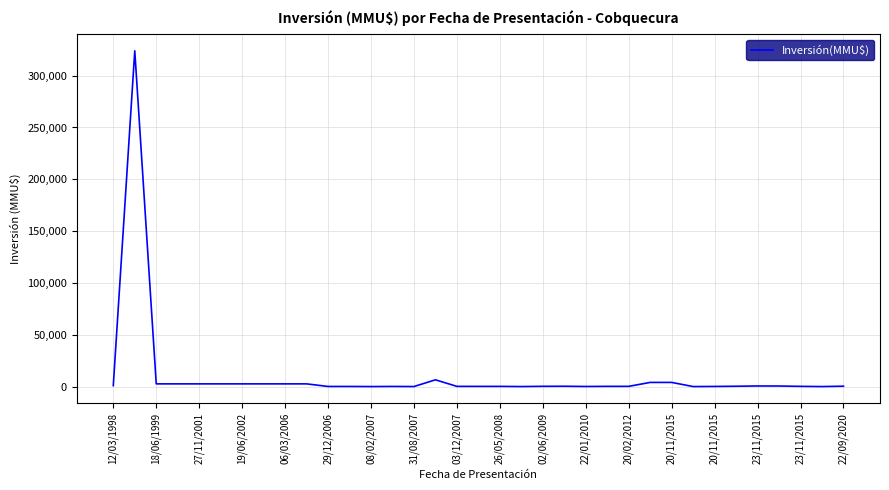

What is the maximum value shown in the chart?

324020